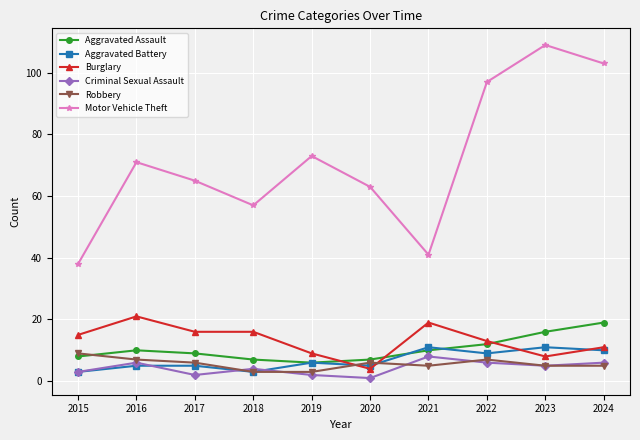

True or false: Aggravated Battery has a value of 5 at 2017.

True